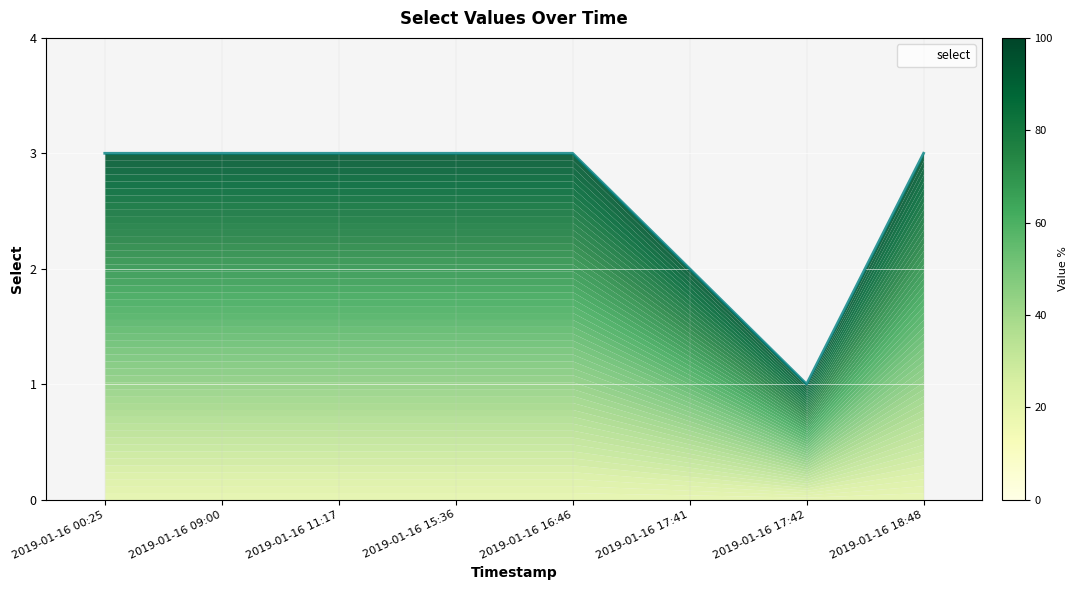

What is the value of the 6th point from the left?

2